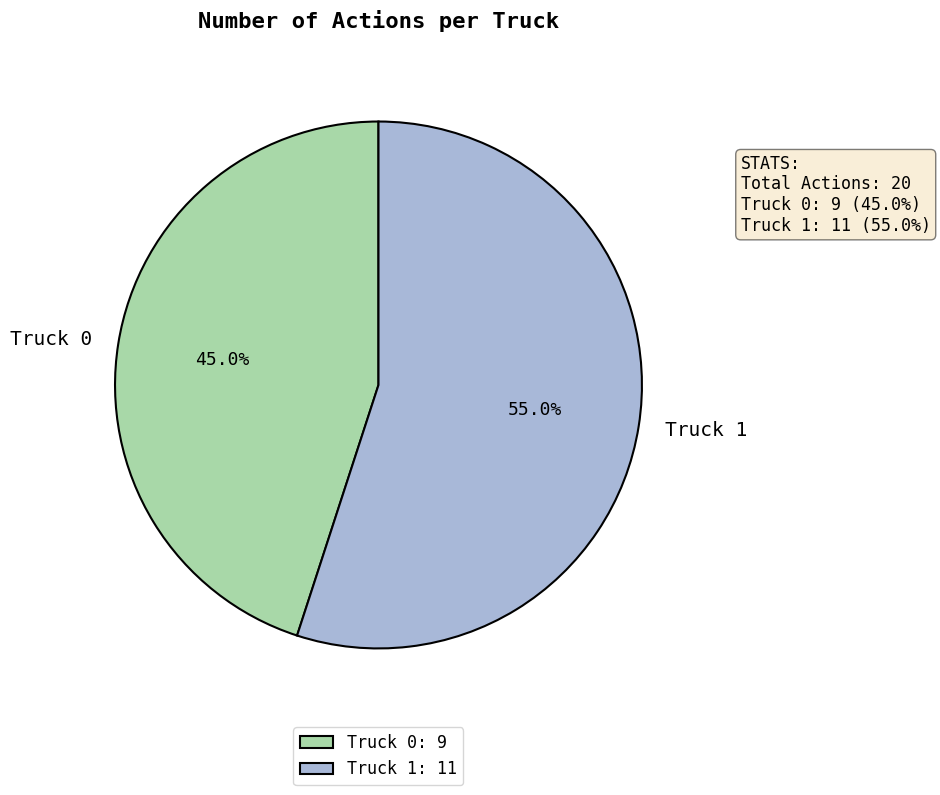

Does any single category account for the majority?

Yes